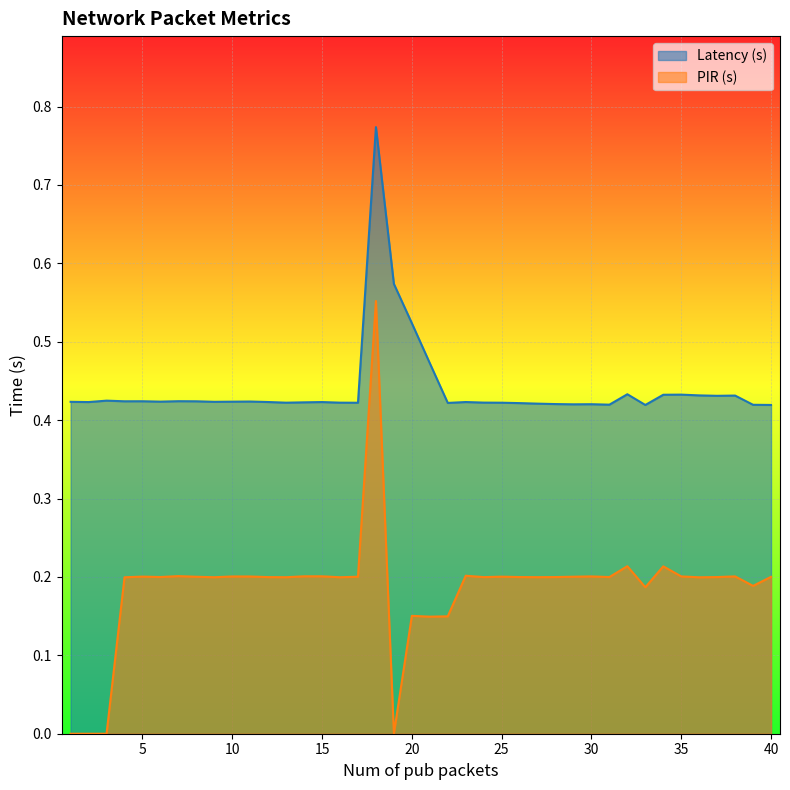

How many interior local valleys does the Latency (s) series have?

11